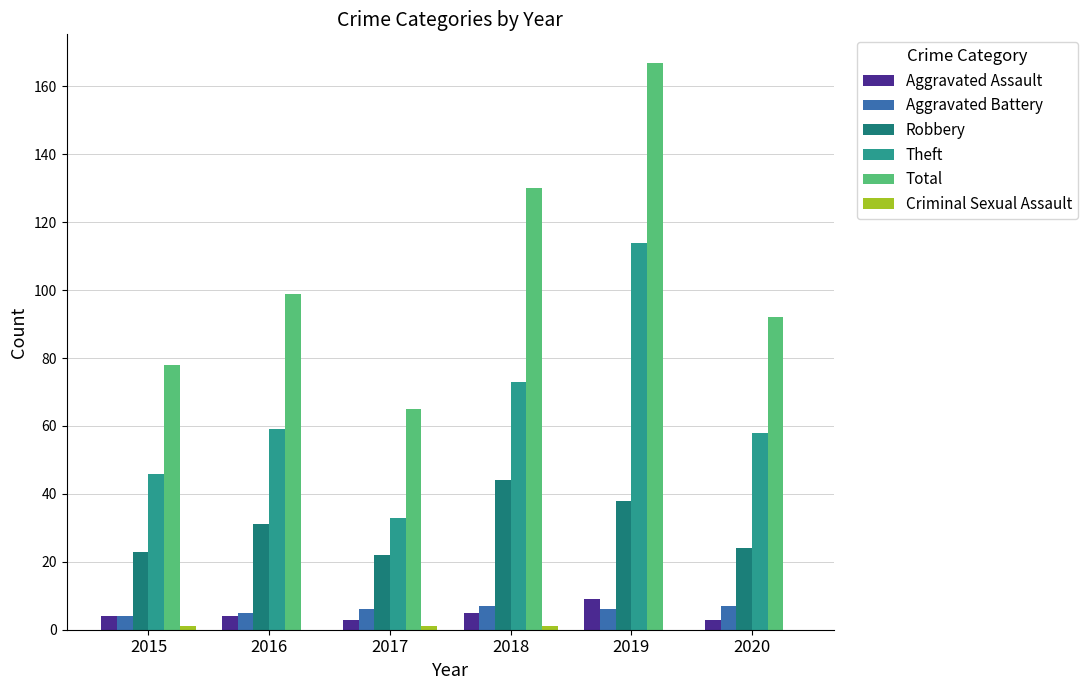

The Aggravated Assault series shows 4 at 2016. True or false?

True